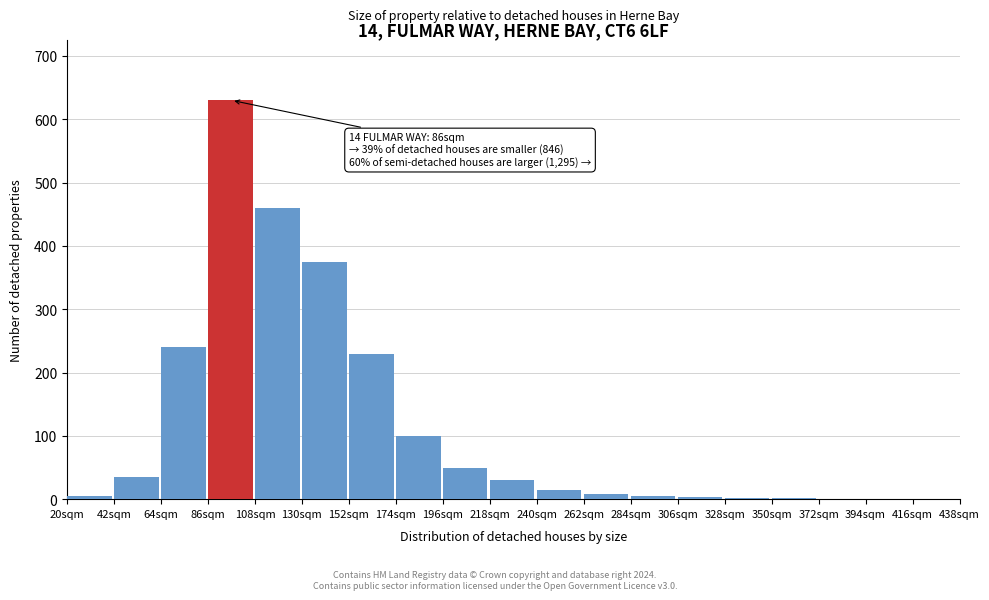

True or false: the data shows 630 at 86sqm.

True